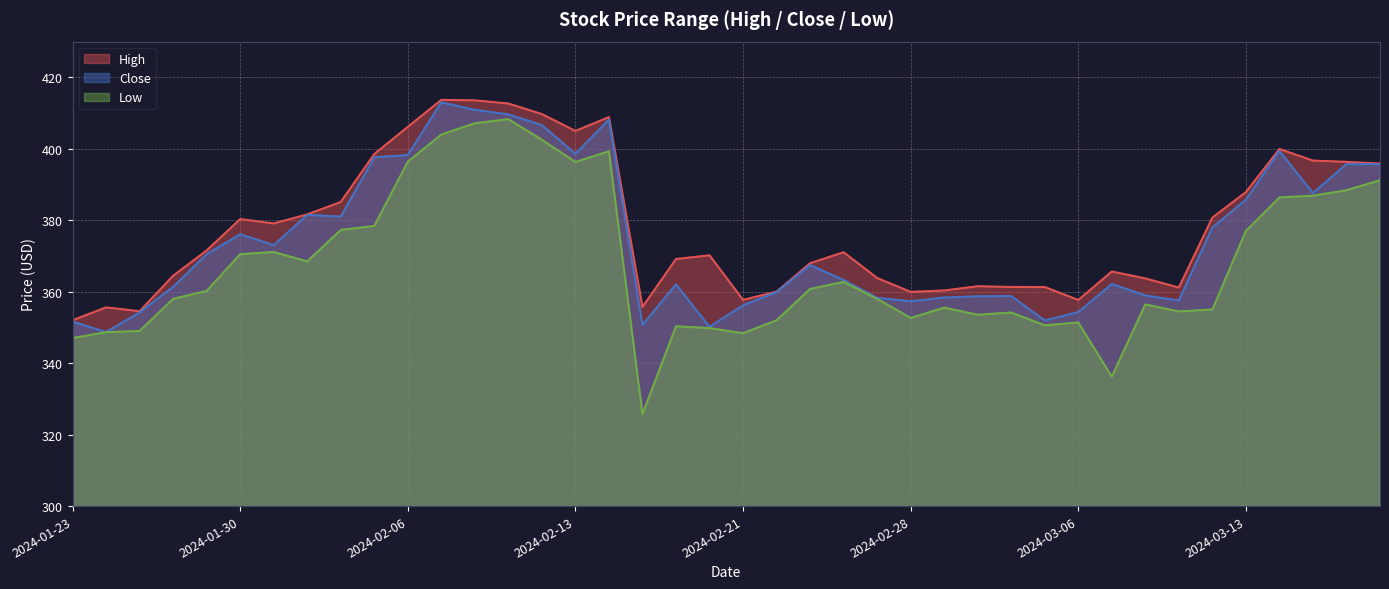

How many values in the Close series are below 367?

20